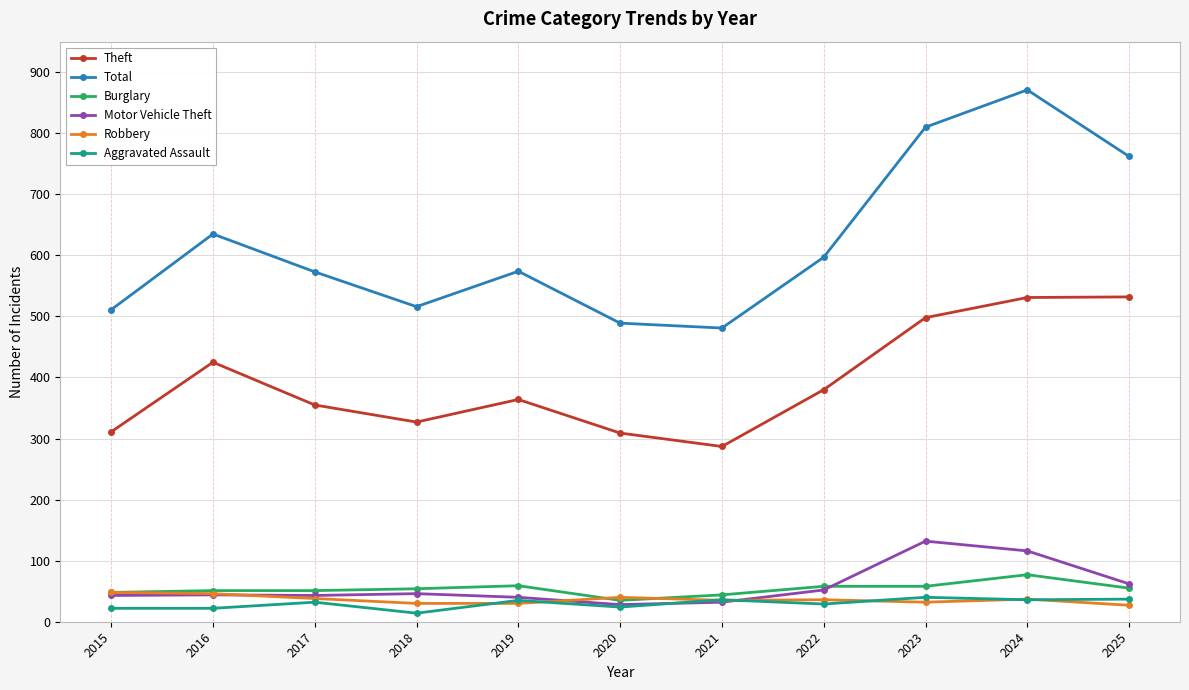

How many data points does each series have?

11